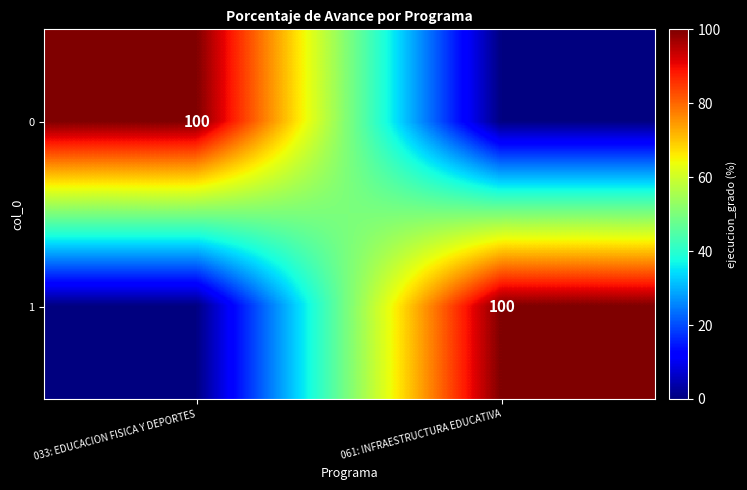

The 0 series shows 100 at 033: EDUCACION FISICA Y DEPORTES. True or false?

True